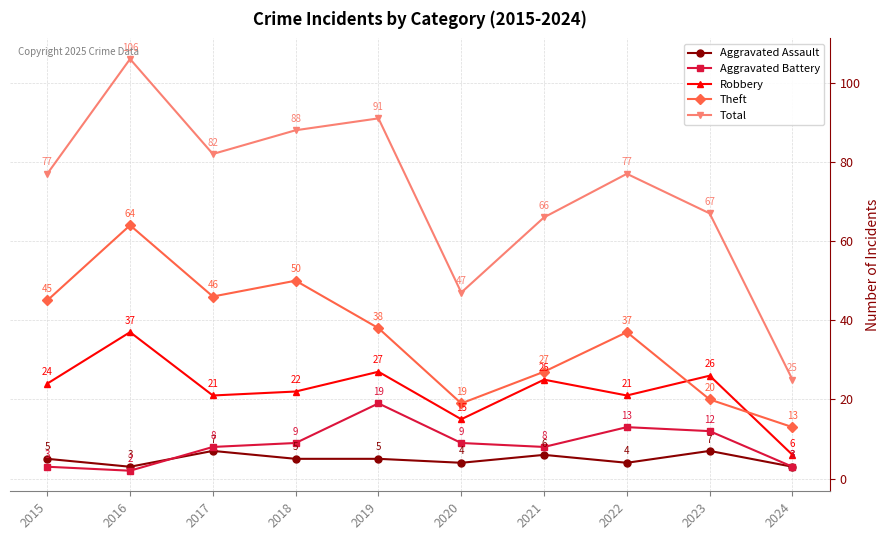

At 2019, list the series in order from largest to smallest.

Total, Theft, Robbery, Aggravated Battery, Aggravated Assault